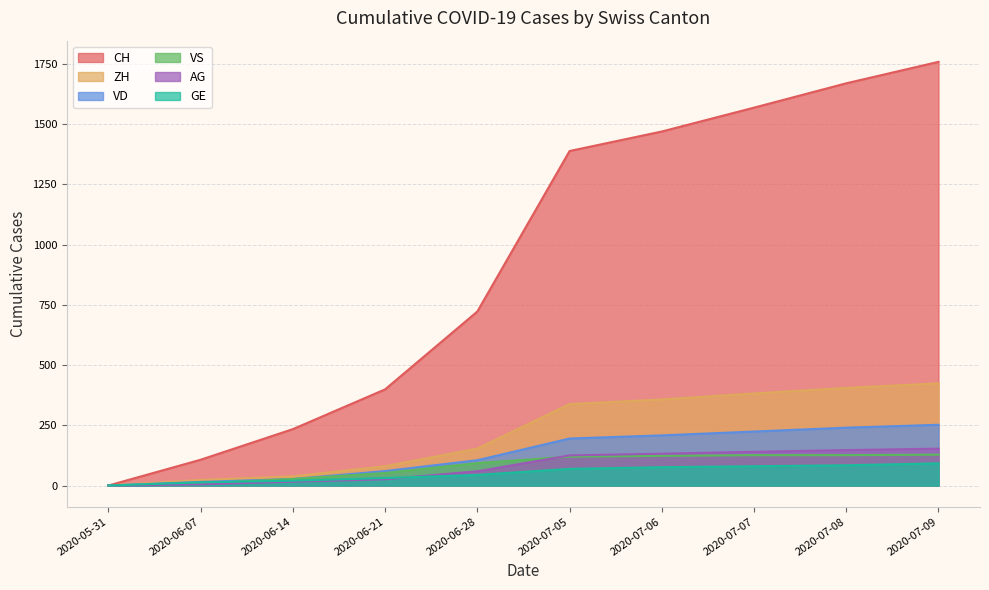

What is the label of the 7th point from the right?

2020-06-21